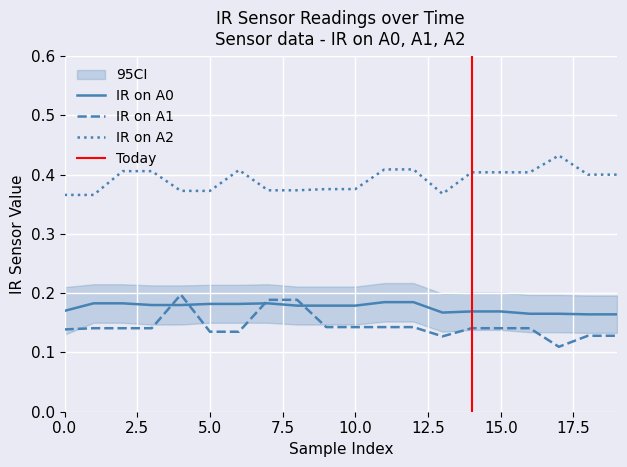

What is the greatest value displayed?

0.4